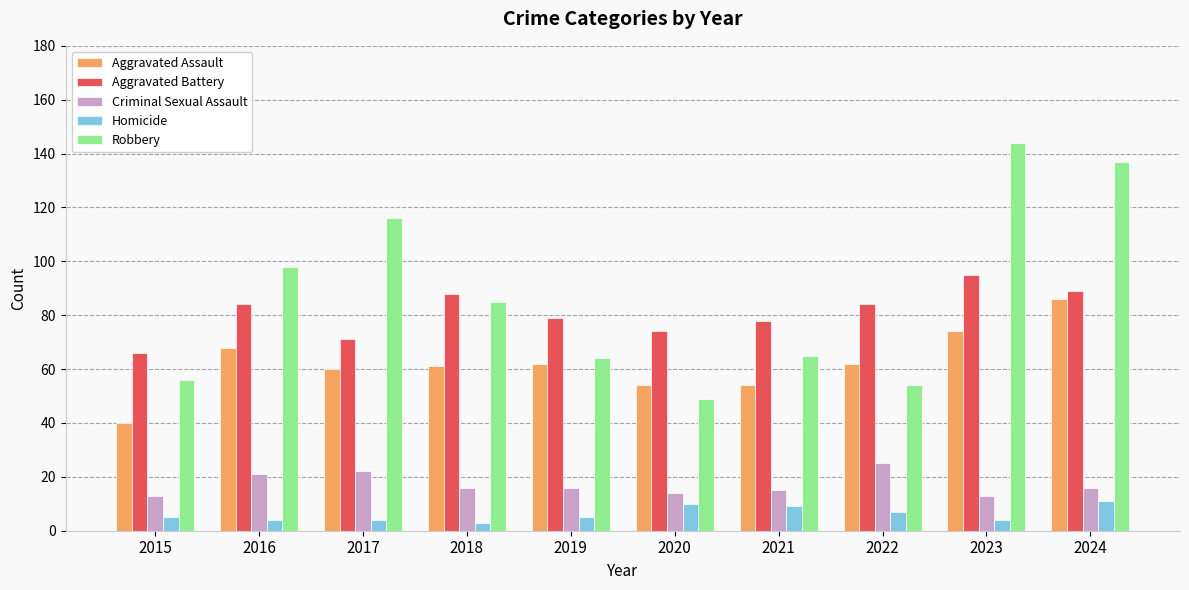

At 2017, list the series in order from largest to smallest.

Robbery, Aggravated Battery, Aggravated Assault, Criminal Sexual Assault, Homicide